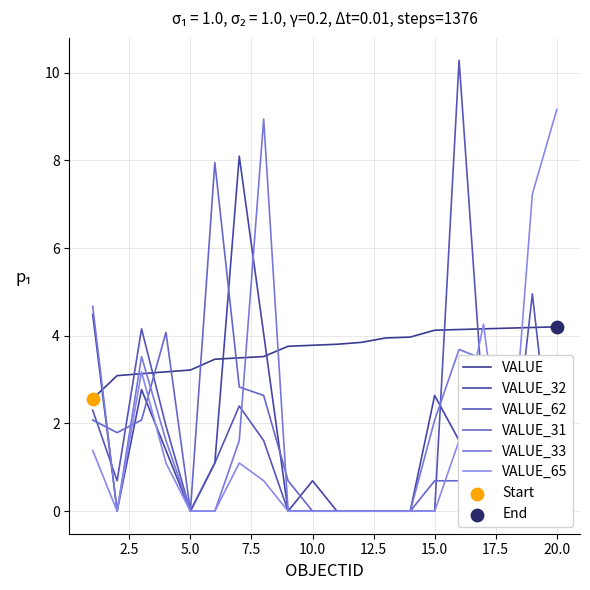

At how many categories does at least one series exceed 3?

20